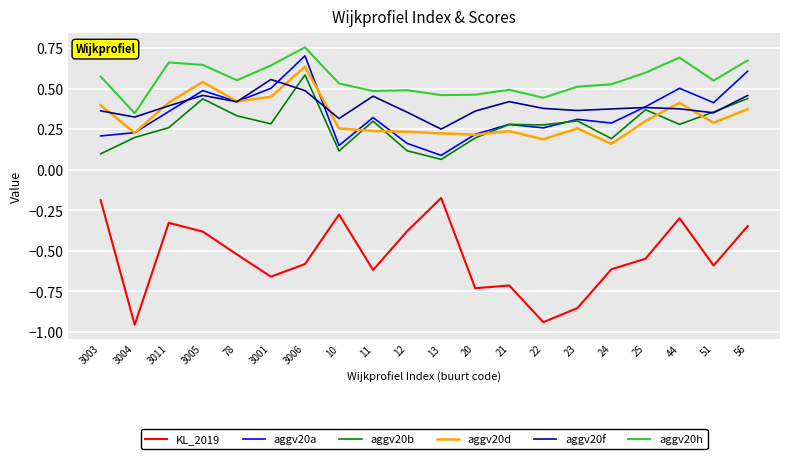

Which label corresponds to the largest value in the chart?

3006